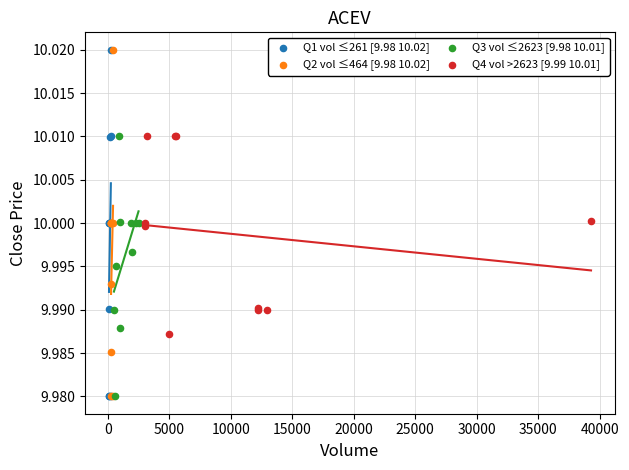

What are all the series names shown in the legend?

Q1 vol ≤261 [9.98 10.02], Q2 vol ≤464 [9.98 10.02], Q3 vol ≤2623 [9.98 10.01], Q4 vol >2623 [9.99 10.01]